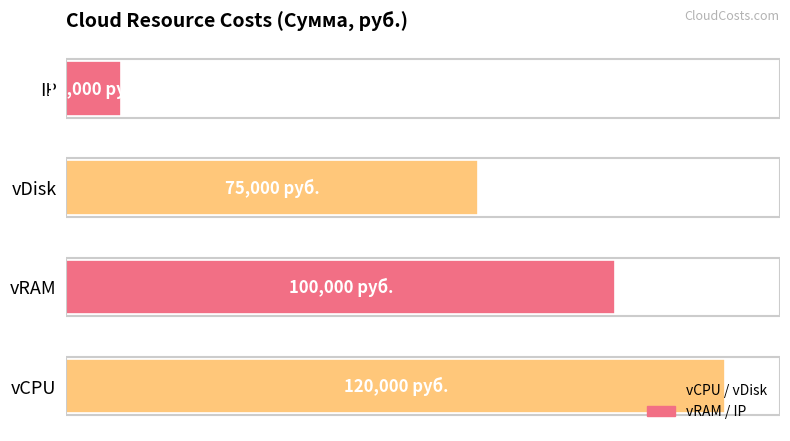

What is the maximum value shown in the chart?

120000